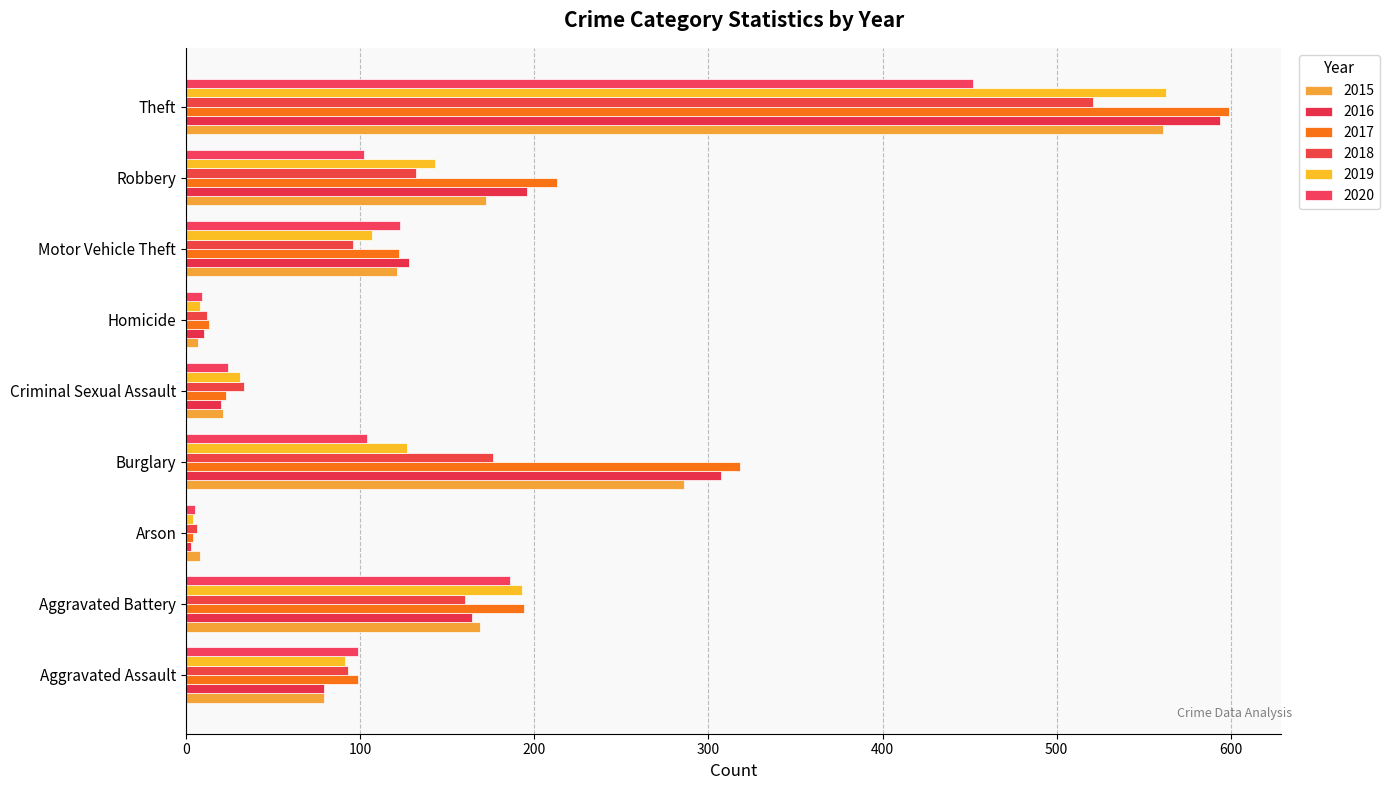

Which series has the largest range (max minus min)?

2017